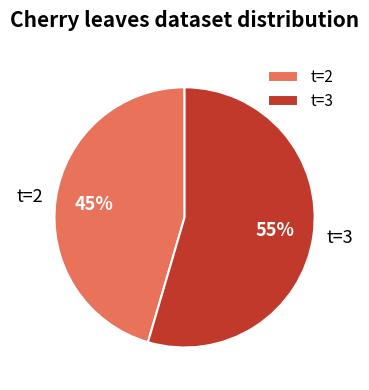

Is there a majority slice in this chart?

Yes